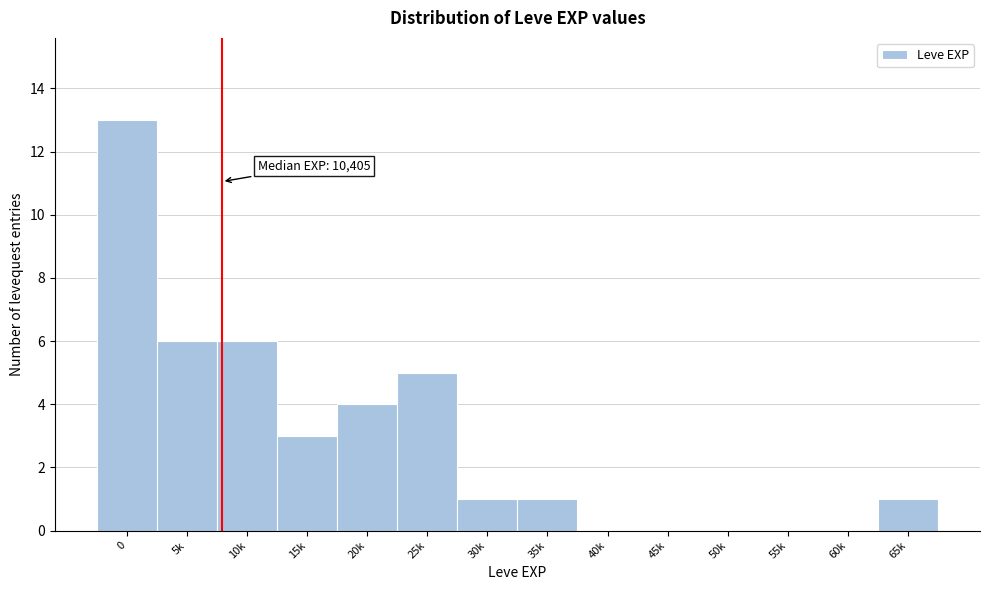

Reading left to right, extract all data points from this chart.

0=13	5k=6	10k=6	15k=3	20k=4	25k=5	30k=1	35k=1	40k=0	45k=0	50k=0	55k=0	60k=0	65k=1